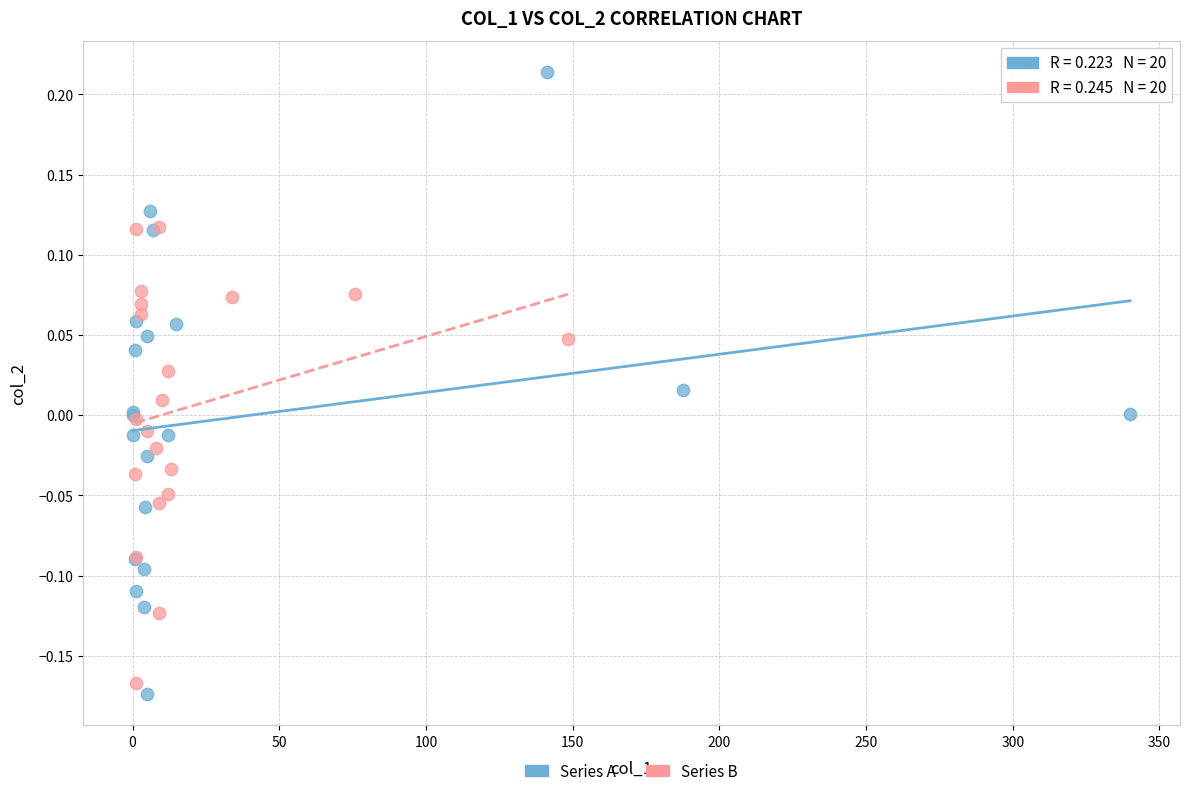

What are all the series names shown in the legend?

Series A, Series B